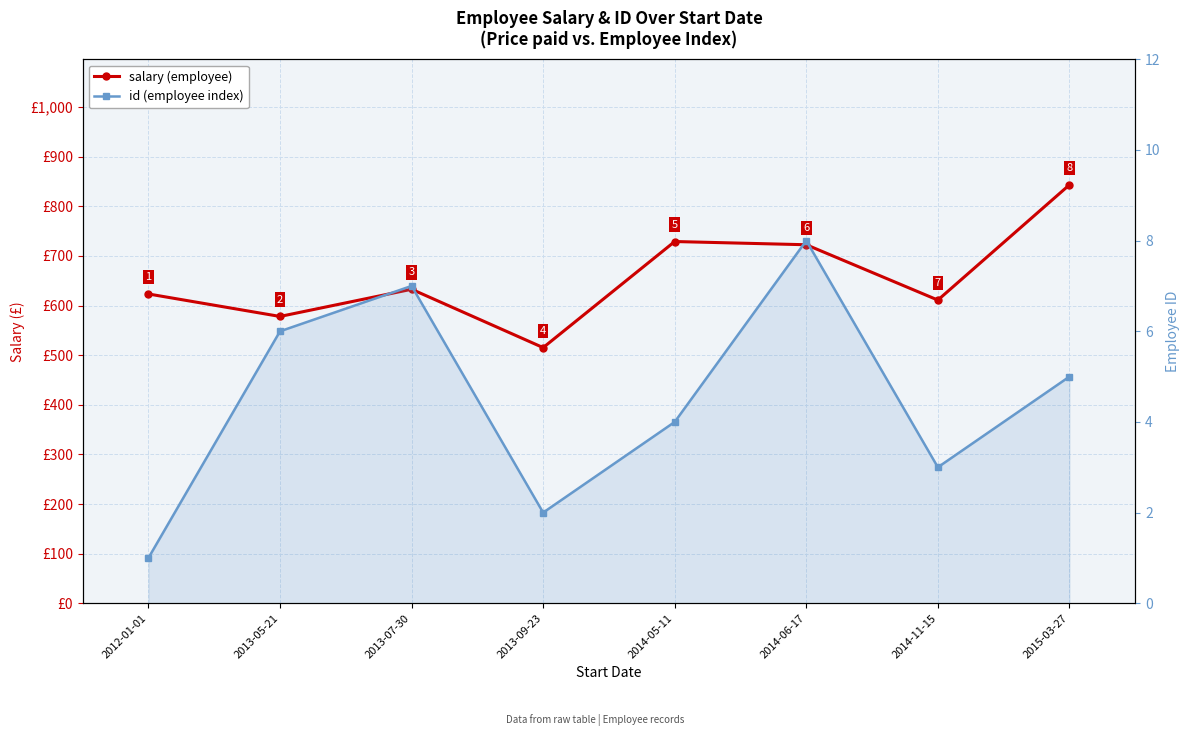

True or false: id and salary cross at least once.

False